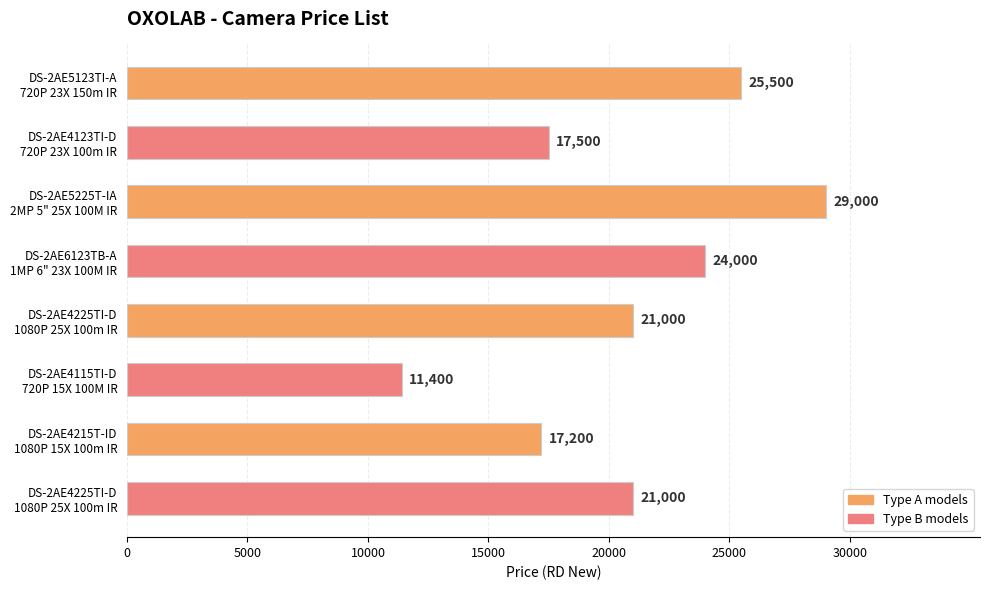

Count the number of data series in this chart.

1